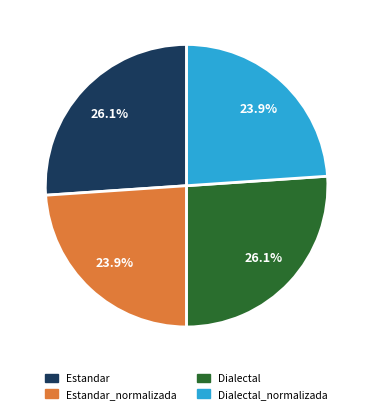

True or false: Dialectal_normalizada accounts for 12% of the total.

False